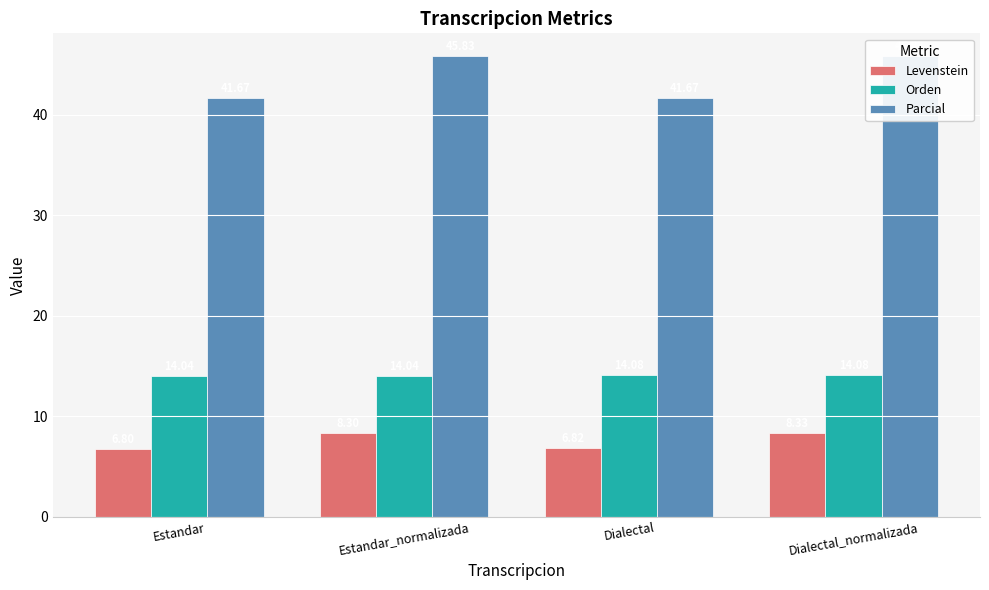

What is the minimum value shown in the chart?

6.8